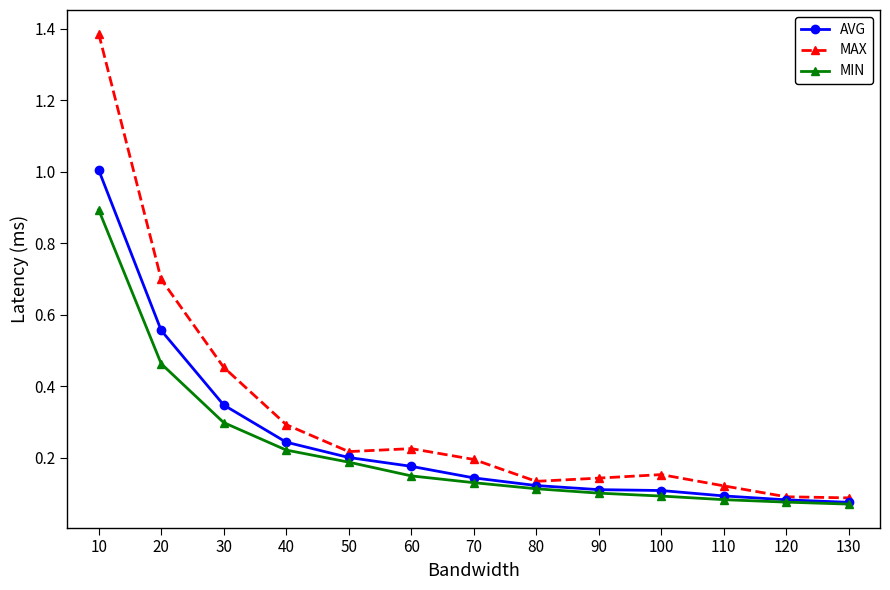

What is the difference between the maximum and minimum values in the AVG series?

0.9